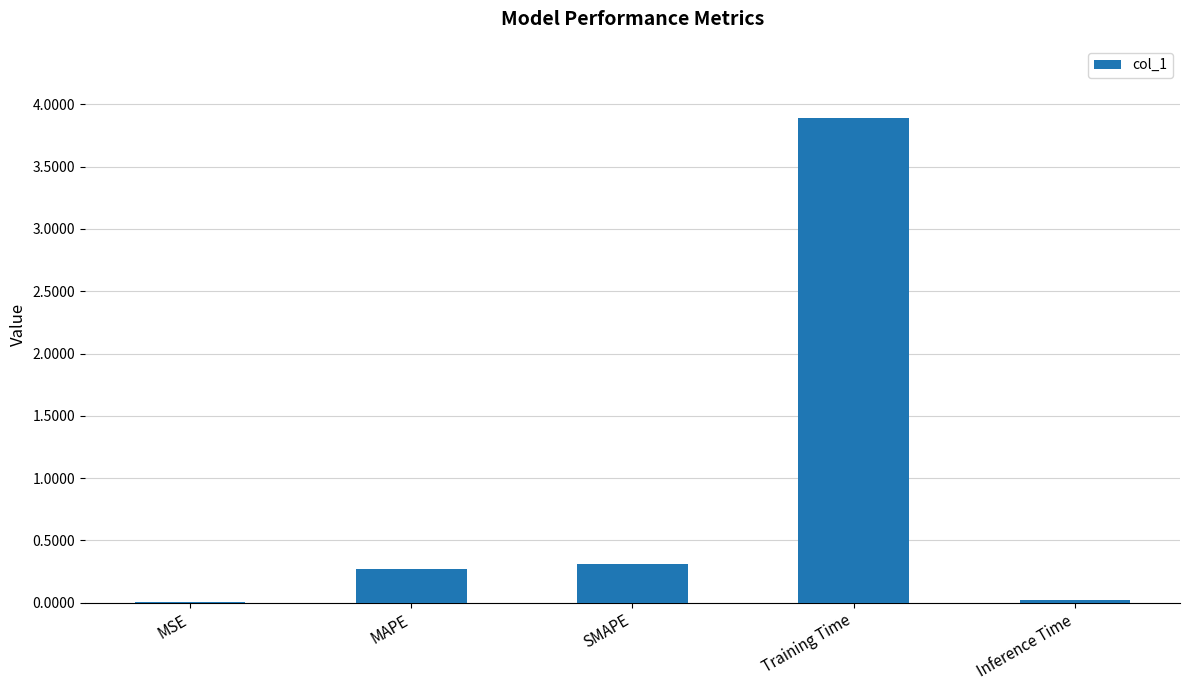

True or false: the data shows 0.0 at MSE.

True